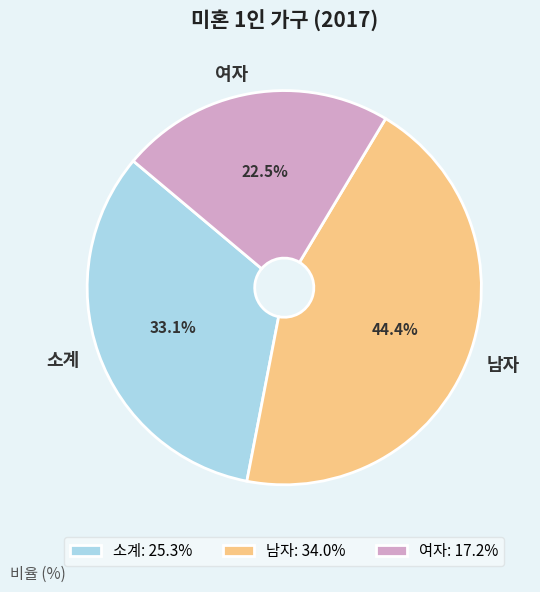

Is there any slice that represents more than half of the pie?

No